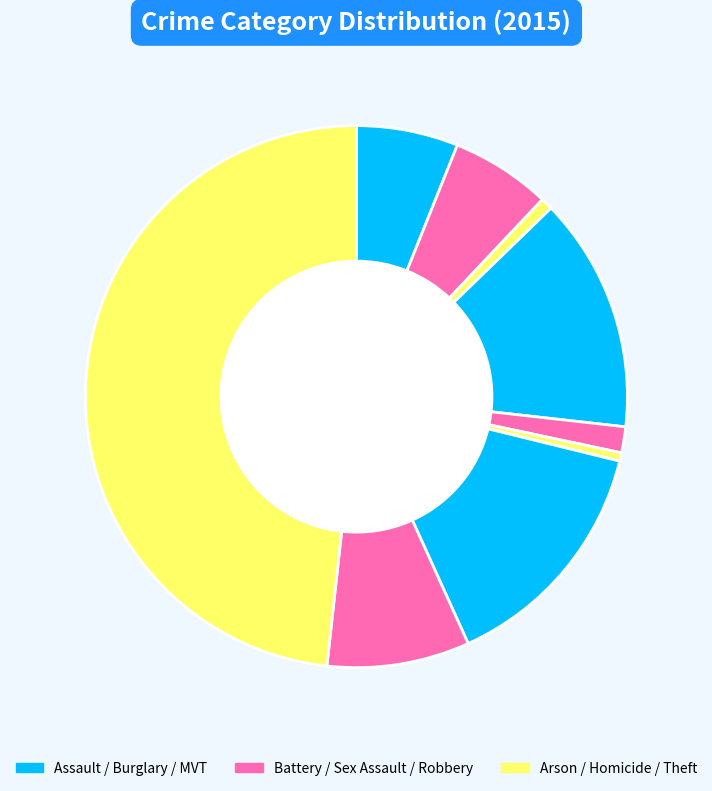

Which slice is the largest?

Theft